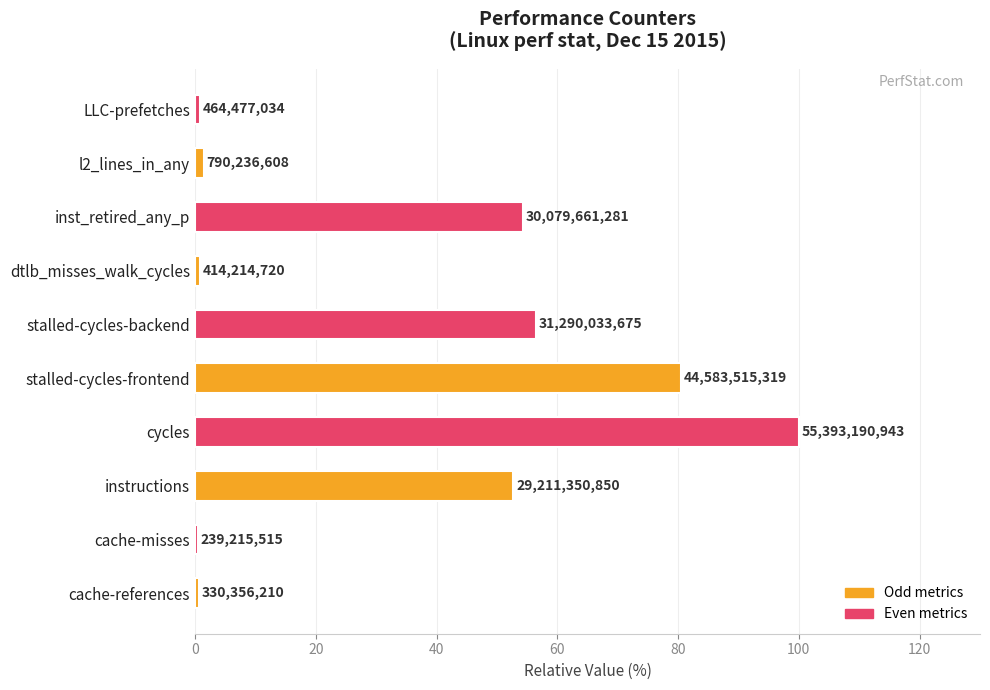

How many bars are there in total?

10